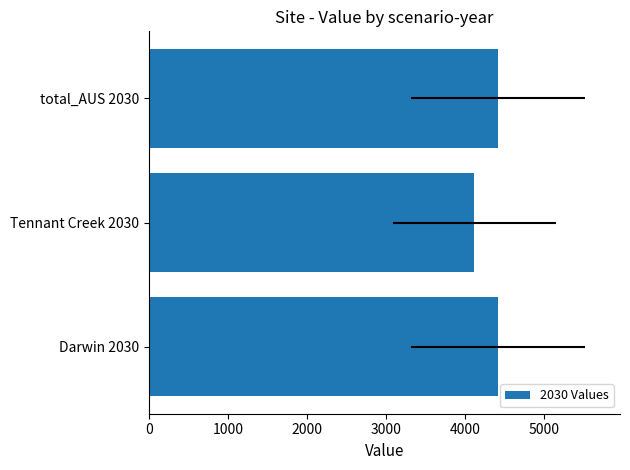

Which has a higher value, total_AUS 2030 or Darwin 2030?

total_AUS 2030